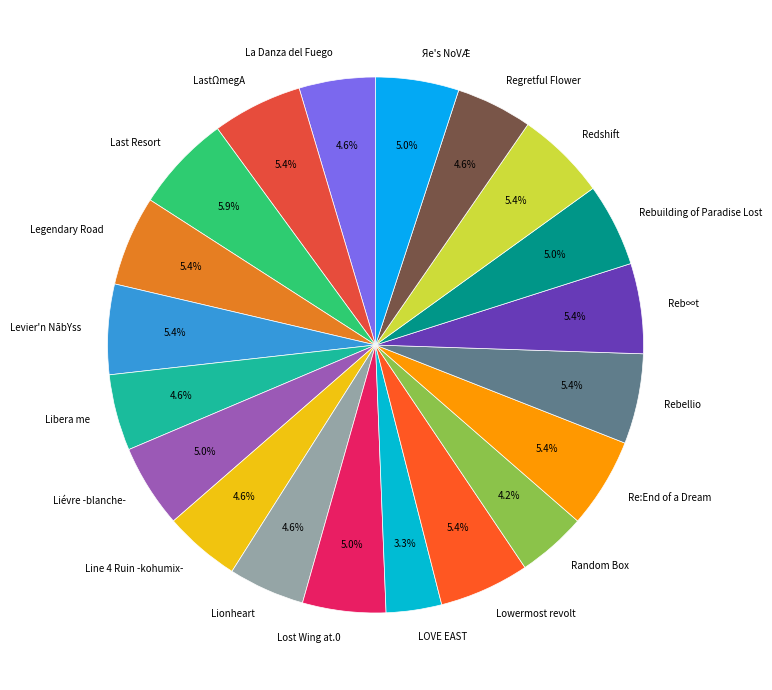

Which category has the smallest portion of the pie?

LOVE EAST